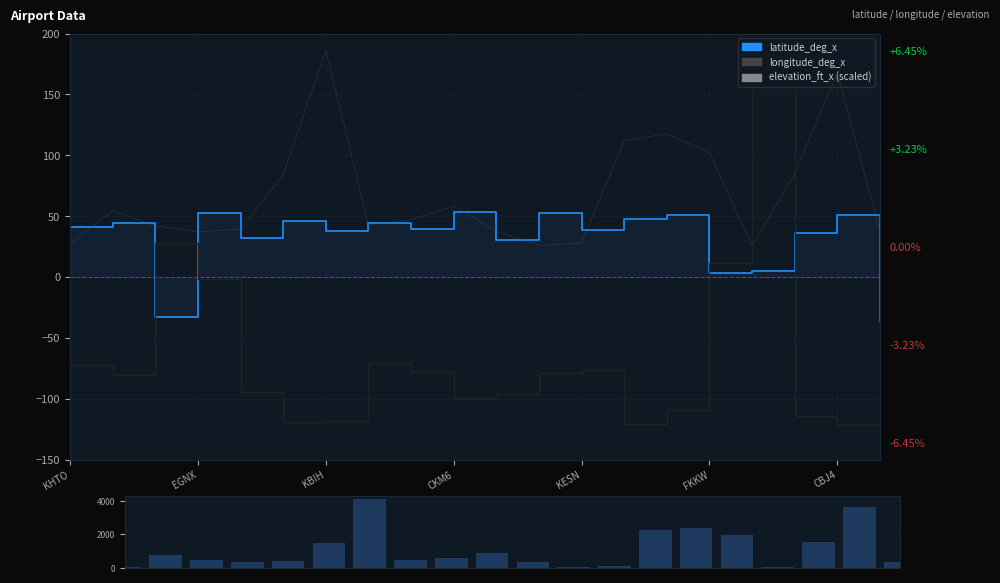

What position from the right is 14?

6